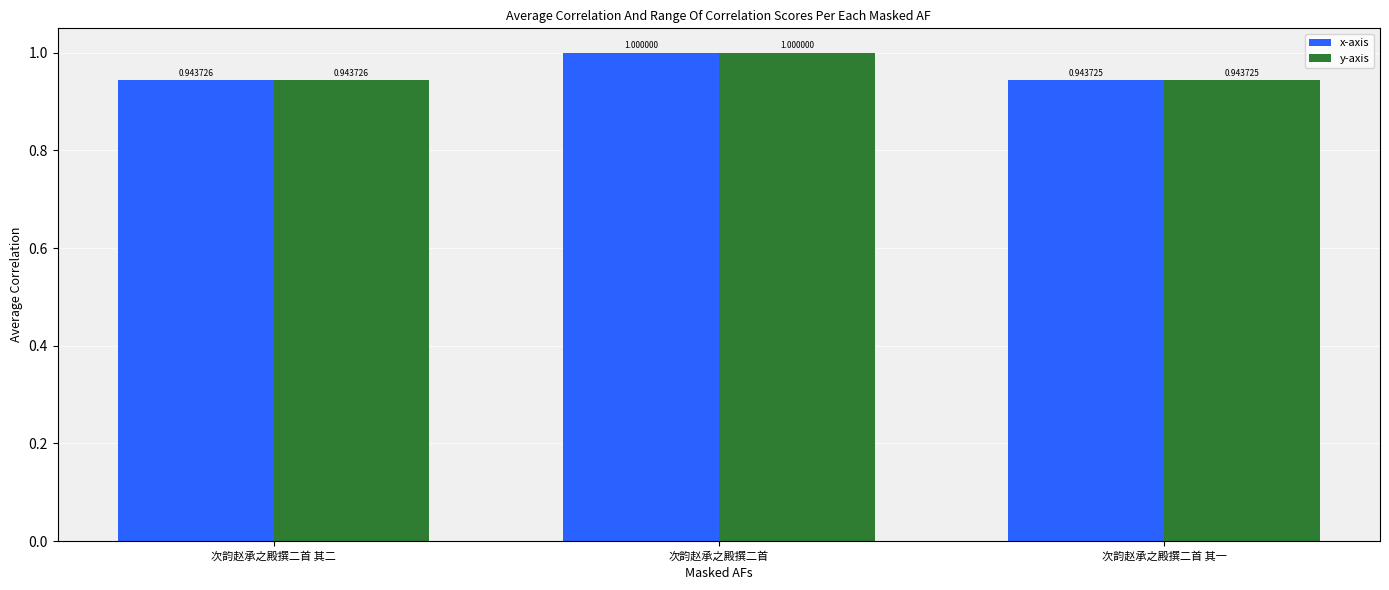

What position from the right is 次韵赵承之殿撰二首 其二?

3